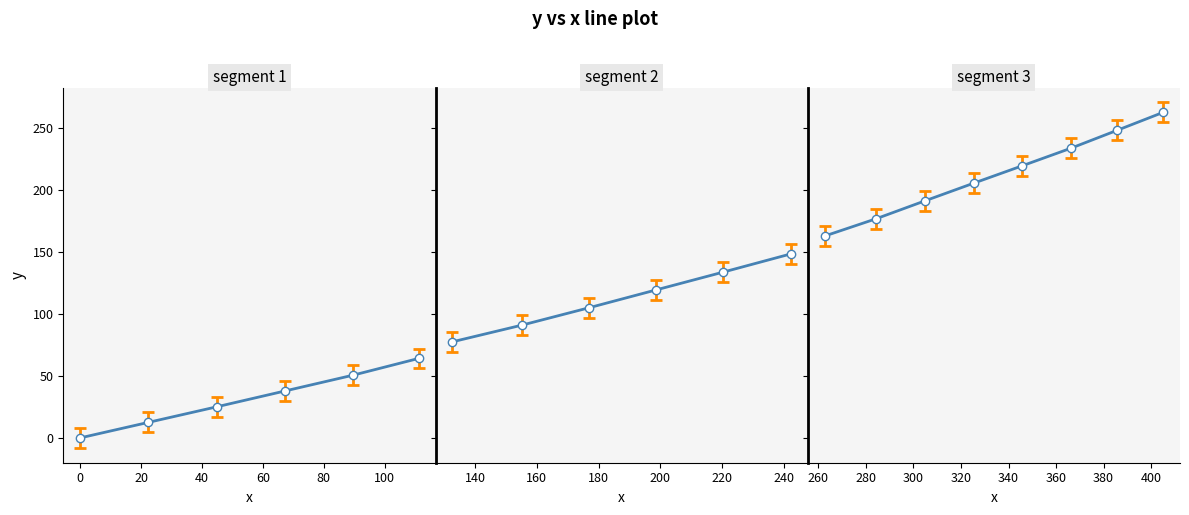

True or false: x and y cross at least once.

False